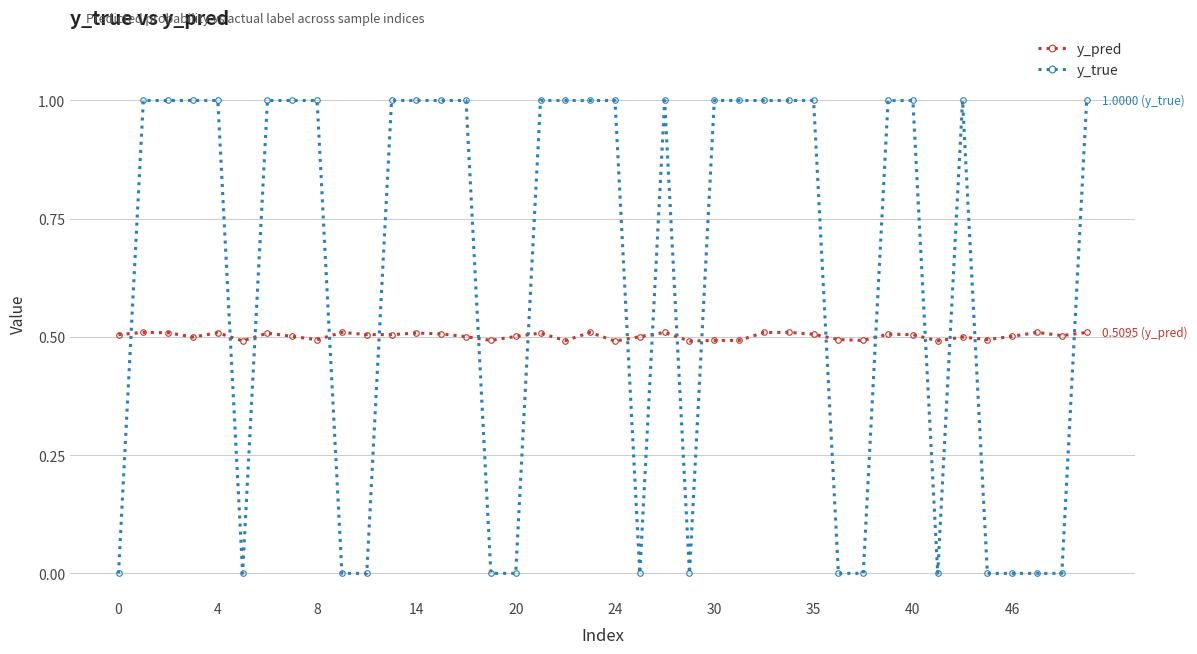

Count the number of categories in the chart.

40